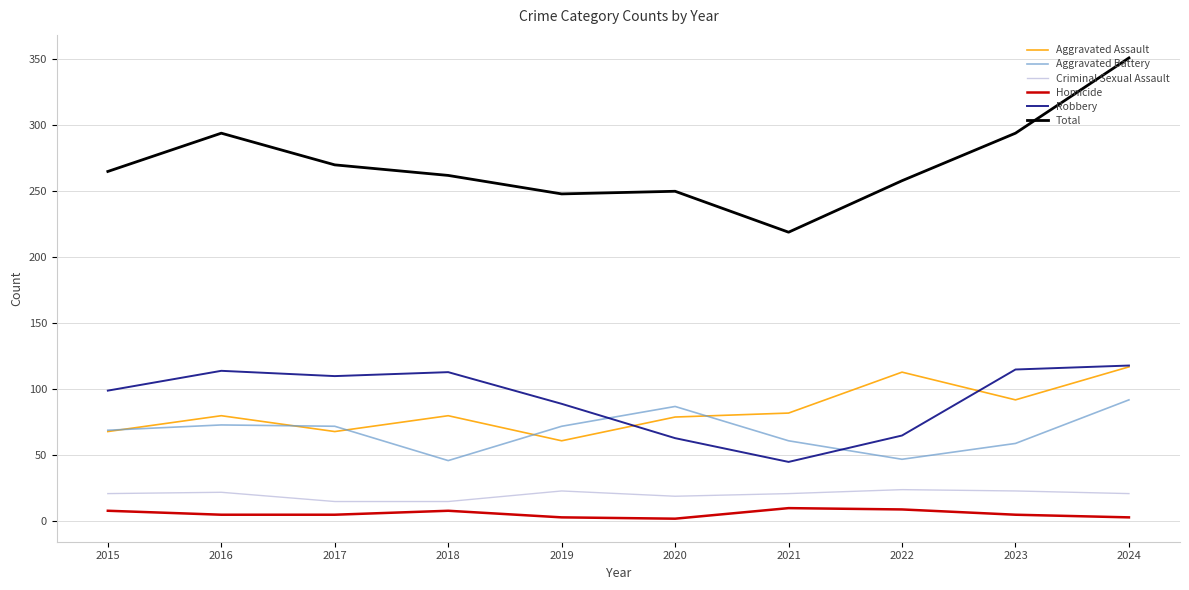

What are all the series names shown in the legend?

Aggravated Assault, Aggravated Battery, Criminal Sexual Assault, Homicide, Robbery, Total